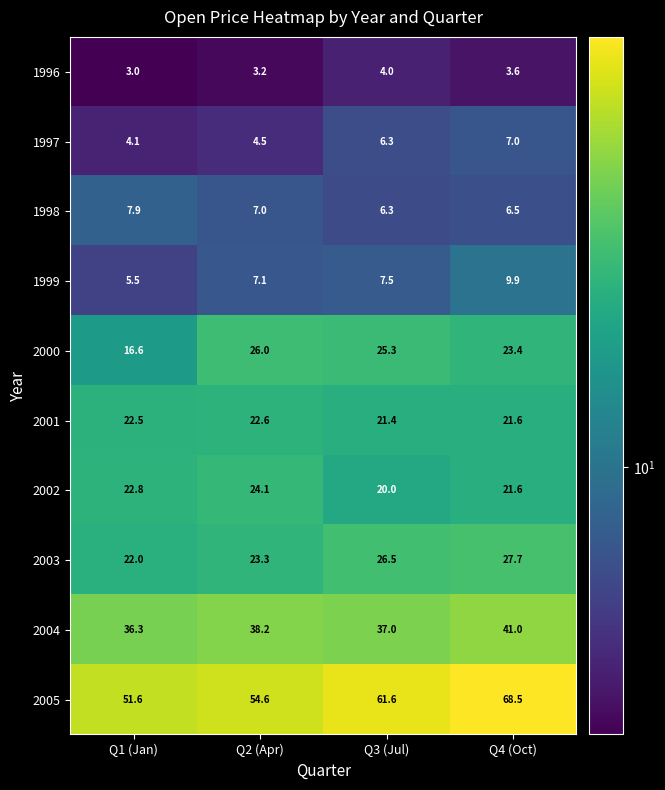

True or false: 2000 has a value of 16.6 at Q1 (Jan).

True